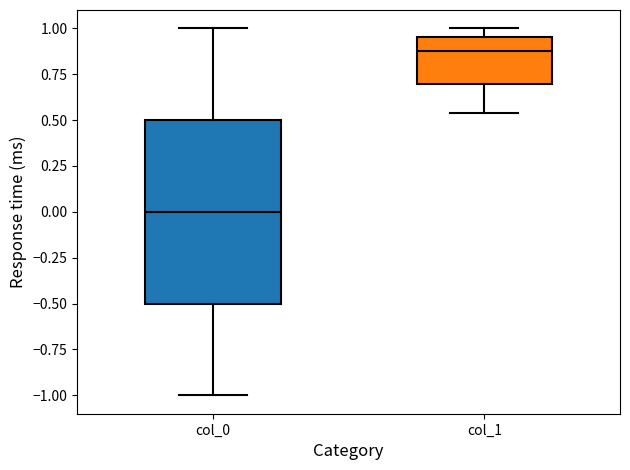

Reading left to right, transcribe this box plot: for each box, give where its median line is, the range the box spans, and where its two whiskers end, as read against the y-axis. The values are not printed on the chart, so give them approximately, as read against the axis.

col_0: median 0.00, box -0.50 to 0.50, whiskers -1.00 to 1.00
col_1: median 0.90, box 0.70 to 0.95, whiskers 0.55 to 1.00